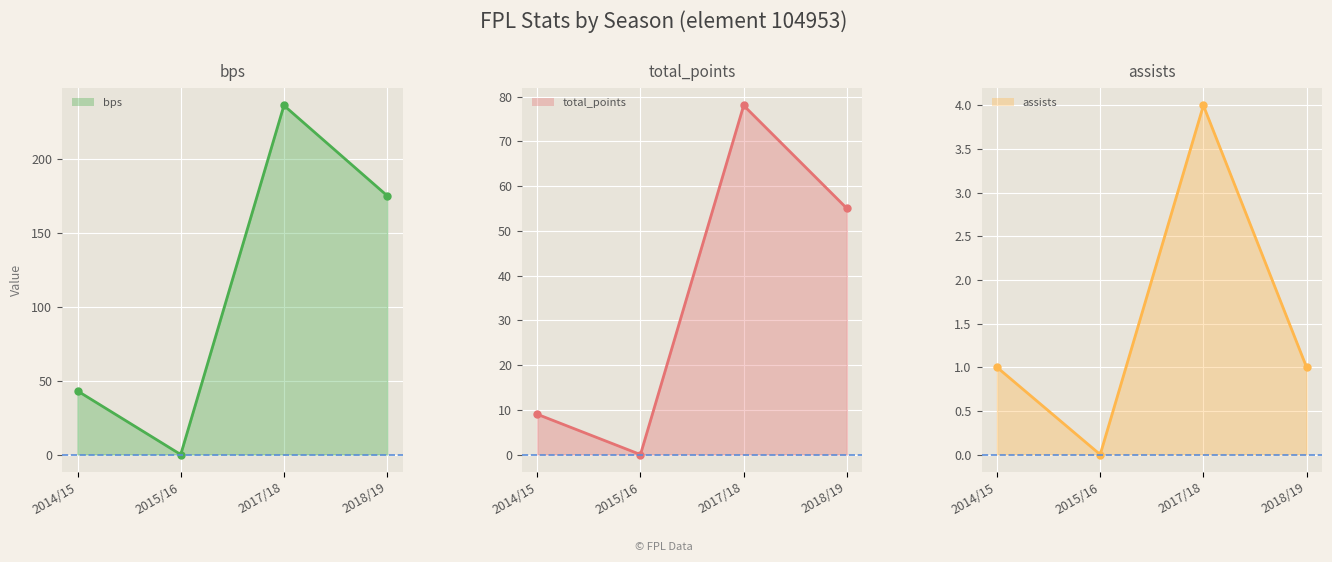

Between 2017/18 and 2018/19, which series saw the biggest shift?

bps